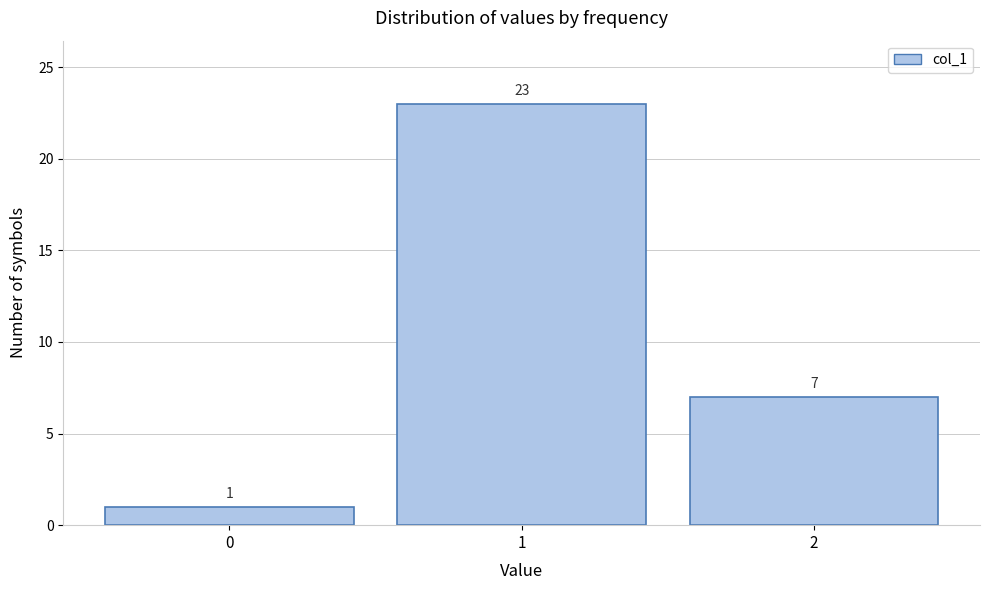

Which range on the x-axis has the tallest bar?

0.5 to 1.5